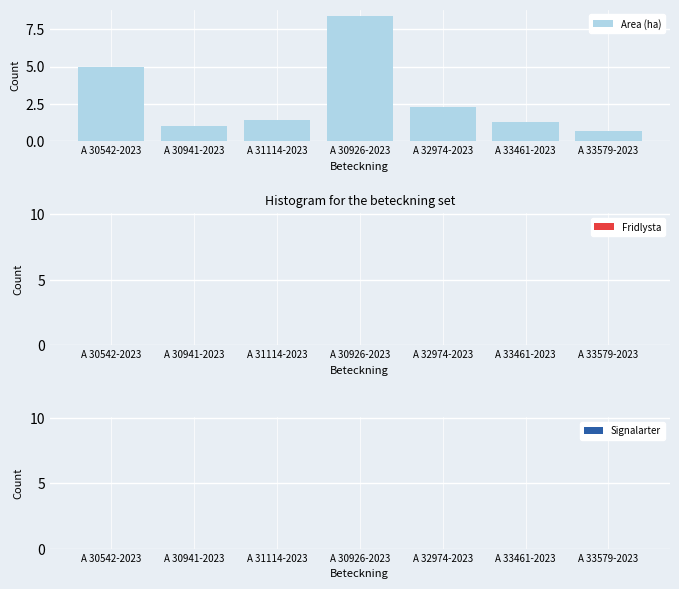

What is the change in value from A 33461-2023 to A 33579-2023?

-0.6